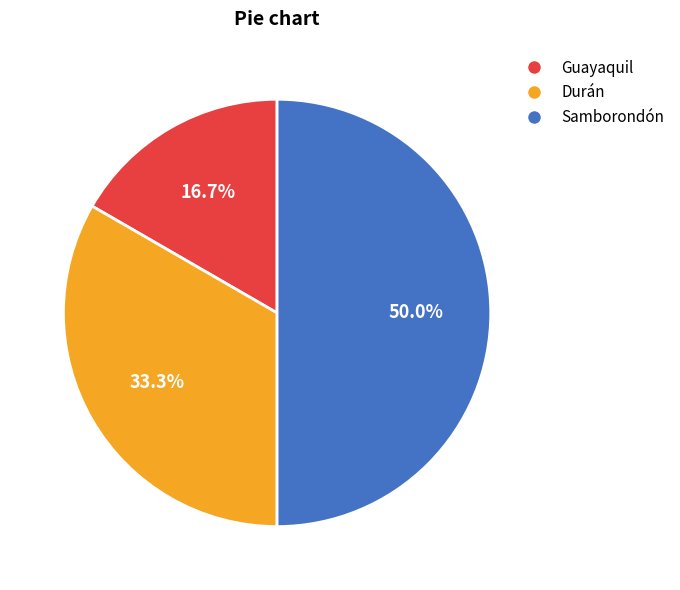

How much of the chart is everything except Durán?

66.7%